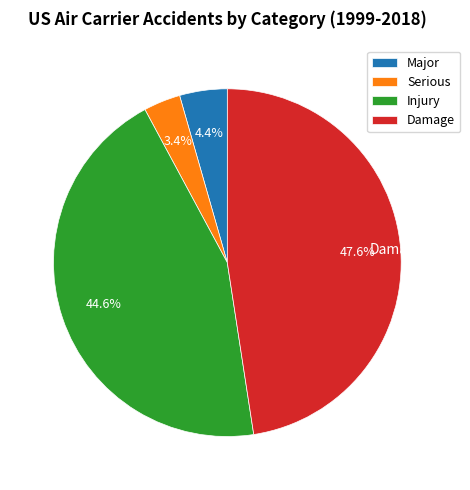

Rank the categories by value from lowest to highest.

Serious, Major, Injury, Damage